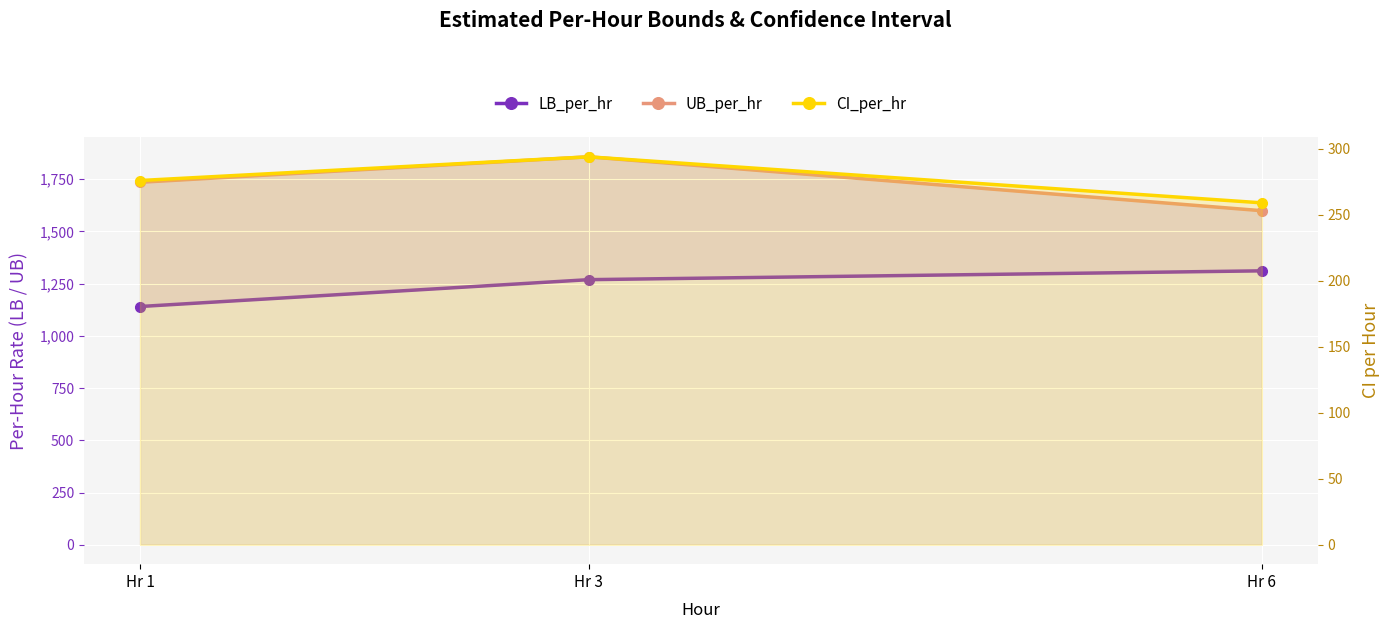

How many categories are shown in the chart?

3